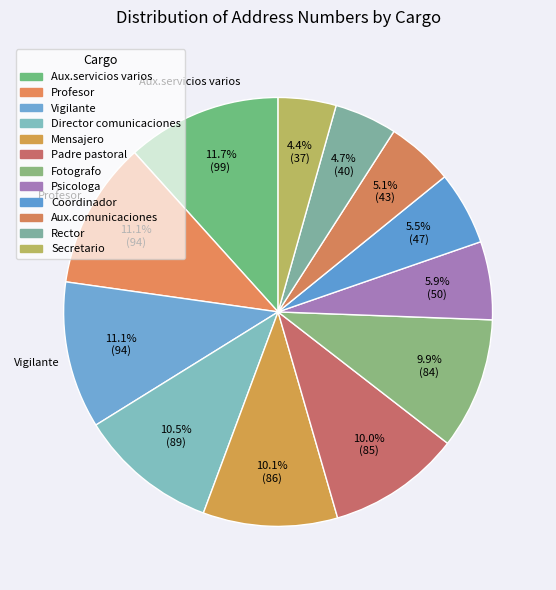

How many slices are in this pie chart?

12